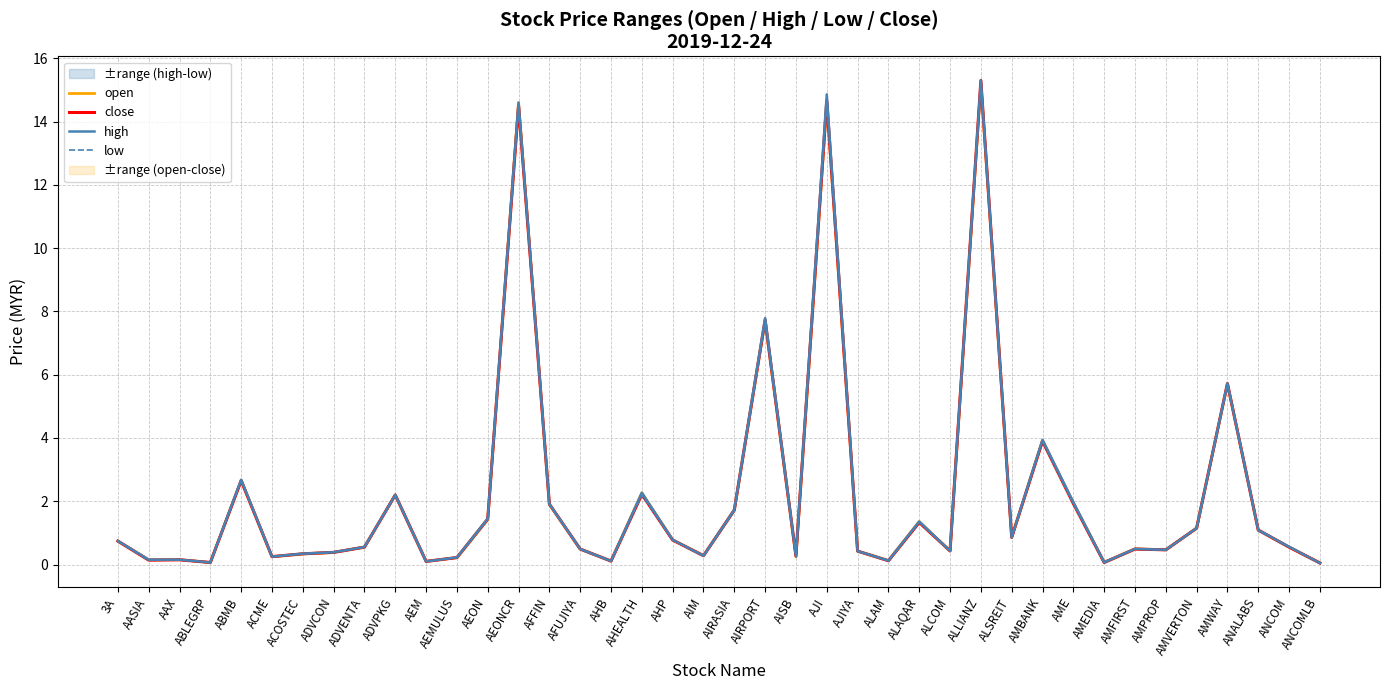

How many data points does each series have?

40